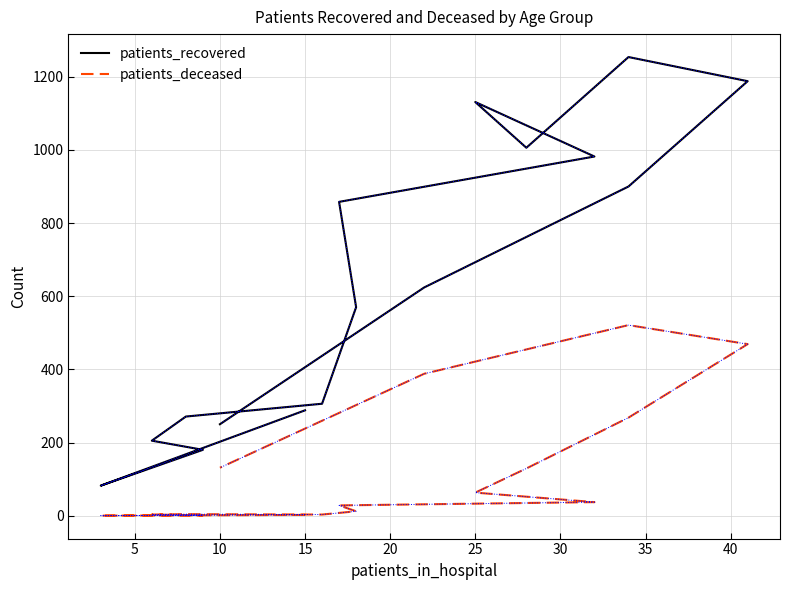

What is the value of the patients_deceased point at the 6th from the left?

3